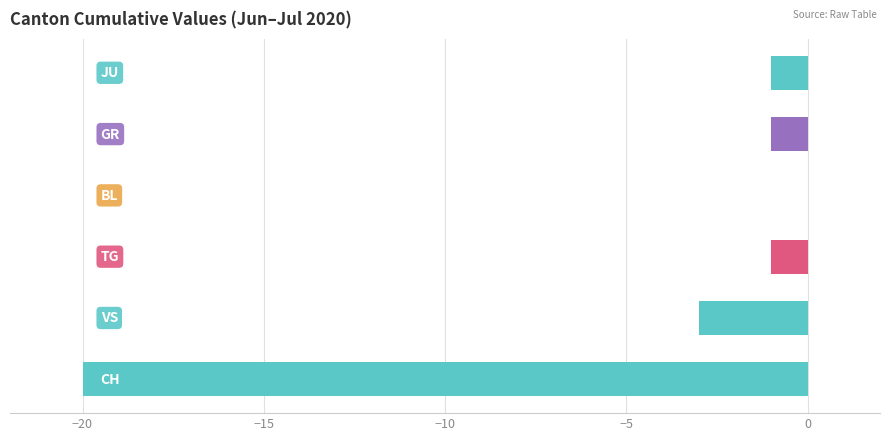

What is the sum of all values?

-26